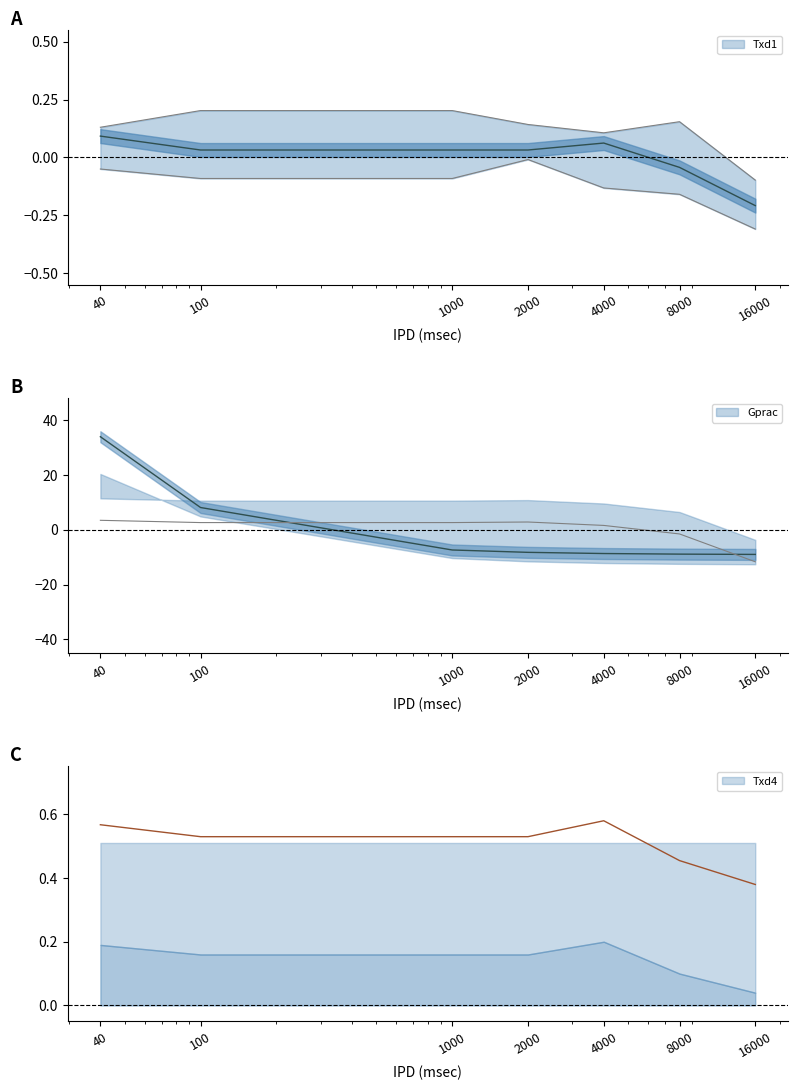

The value of Txd4 at 1000 is 0.8. True or false?

False